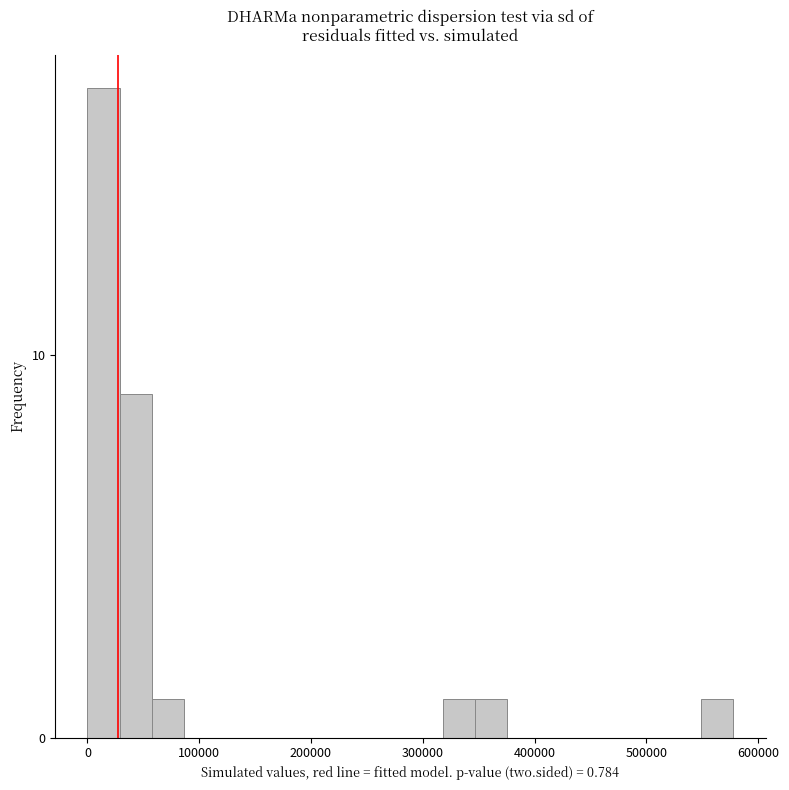

Around what value on the x-axis is the tallest bar? Give the approximate position of its centre, as read against the axis.

10000